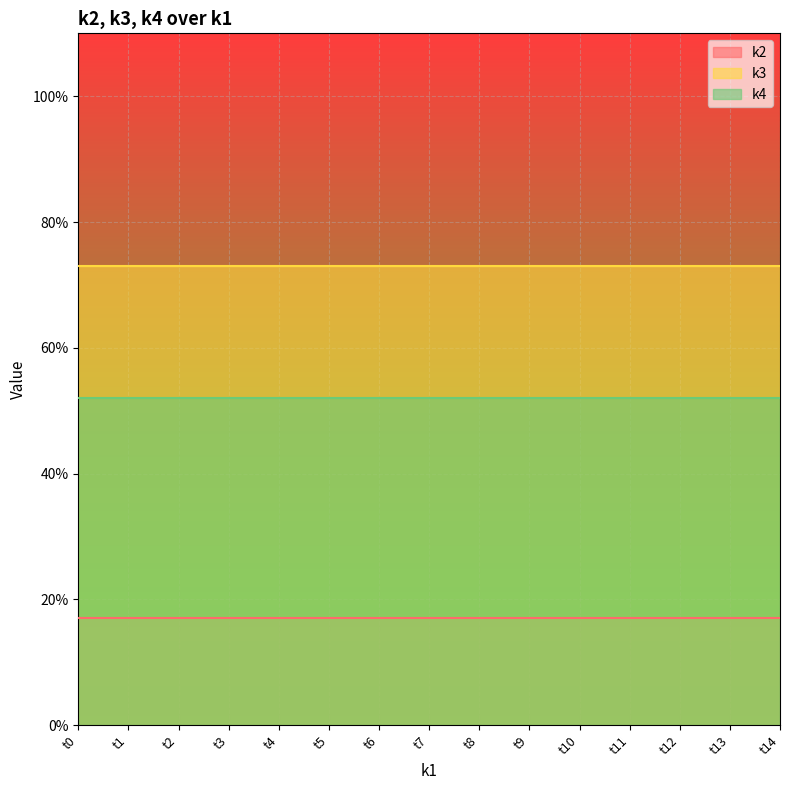

True or false: k3 has a value of 73 at t5.

True